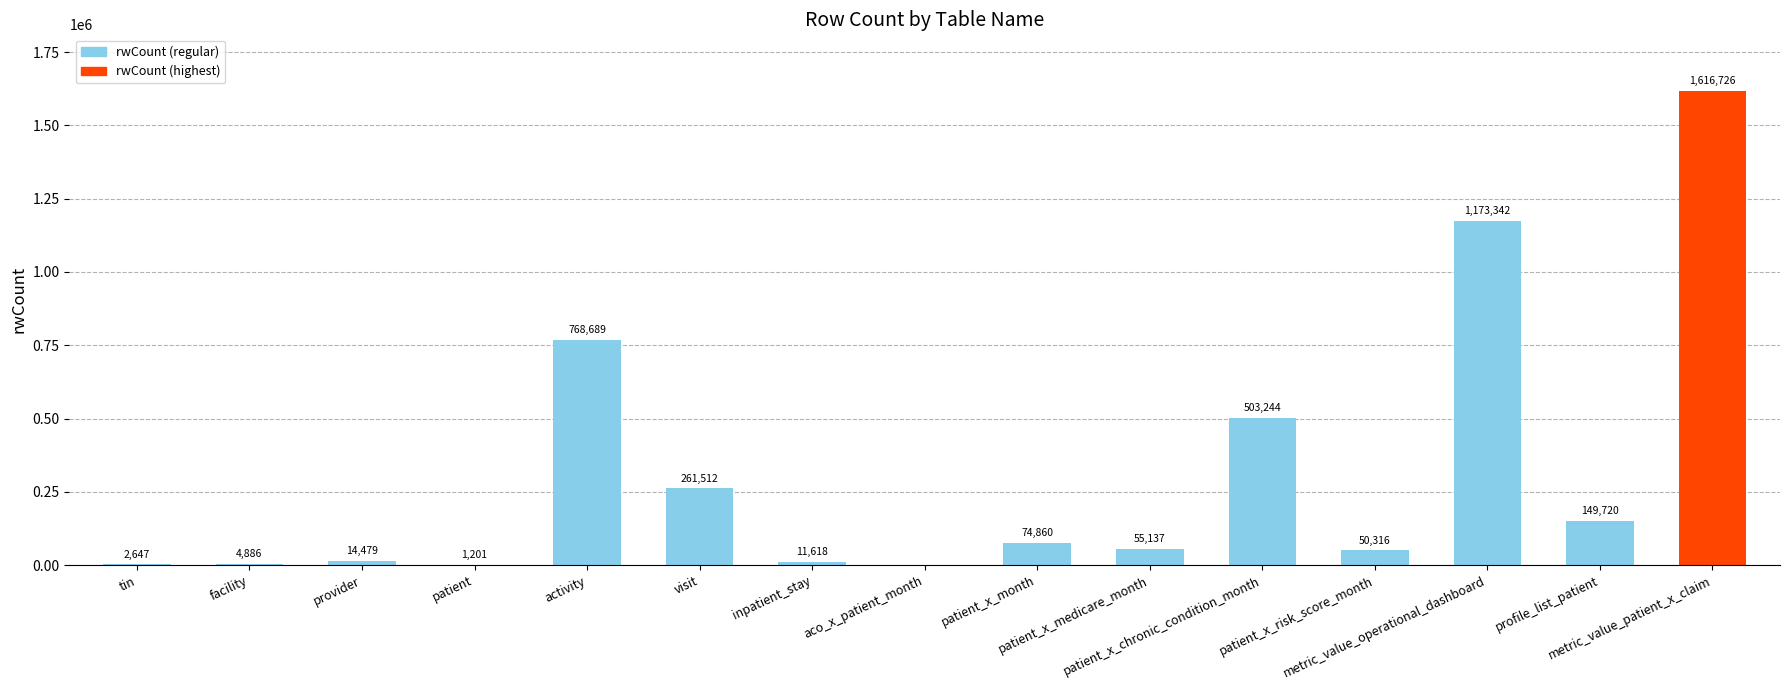

What is the maximum value shown in the chart?

1616726